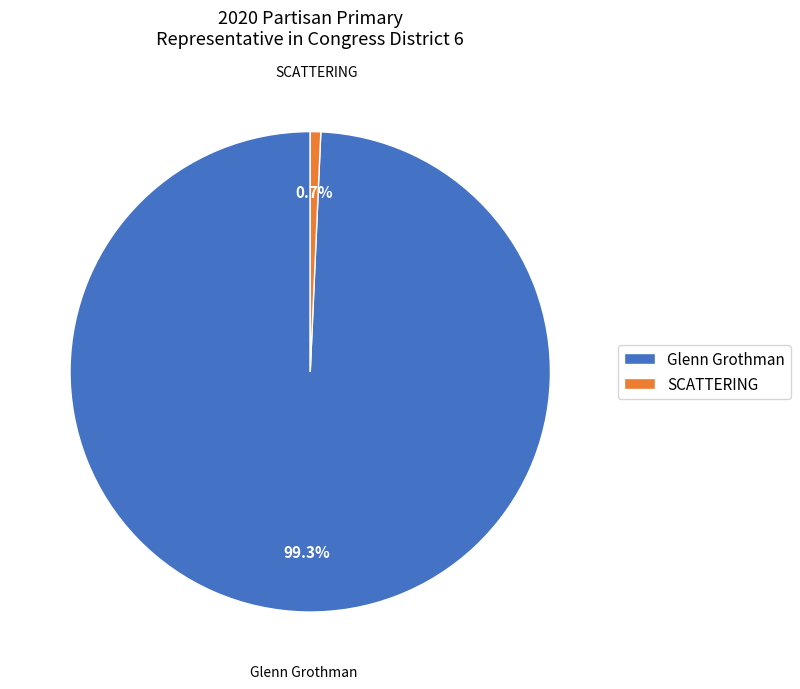

Which category has the biggest portion of the pie?

Glenn Grothman